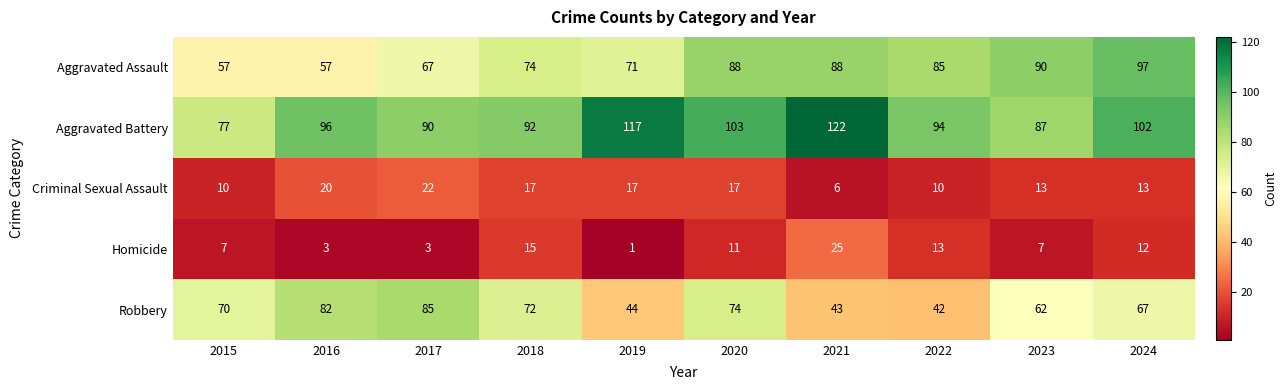

Which series changed the most between 2019 and 2021?

Homicide